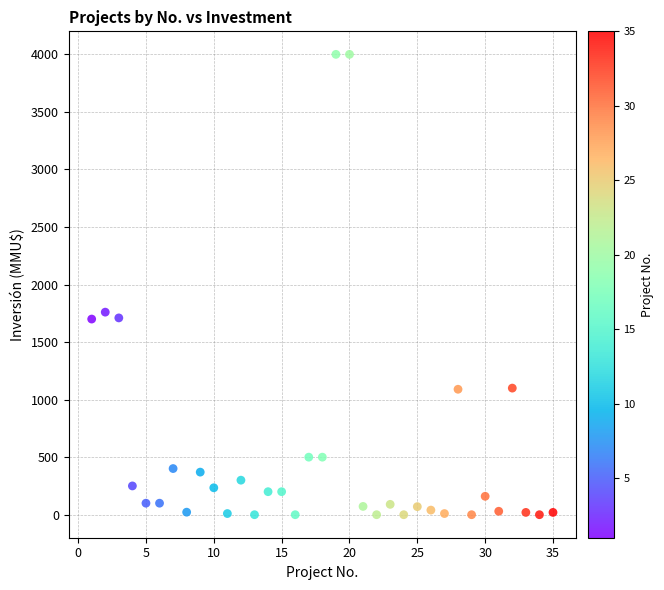

What Y value in the scatter plot is closest to 2000?

1760